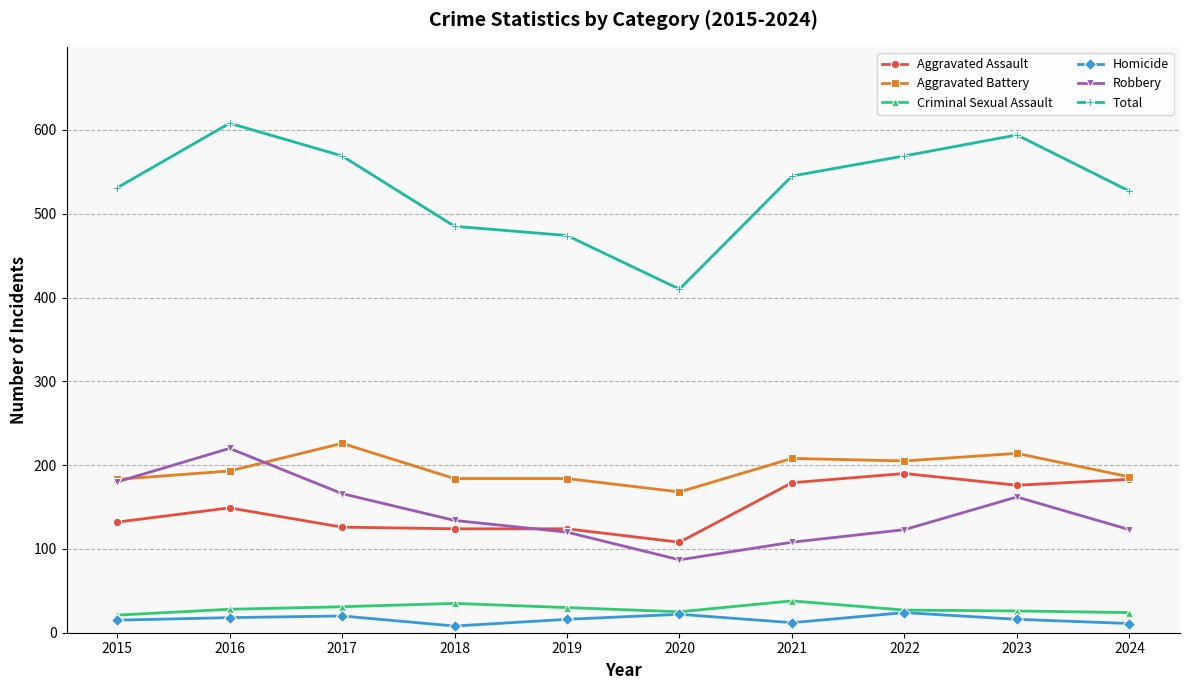

Which series has the widest spread of values?

Total